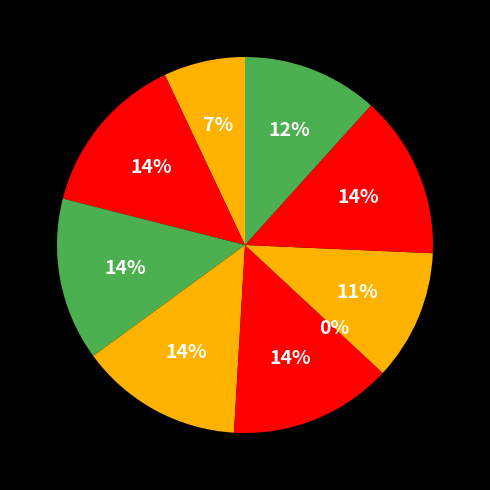

Does any single category account for the majority?

No